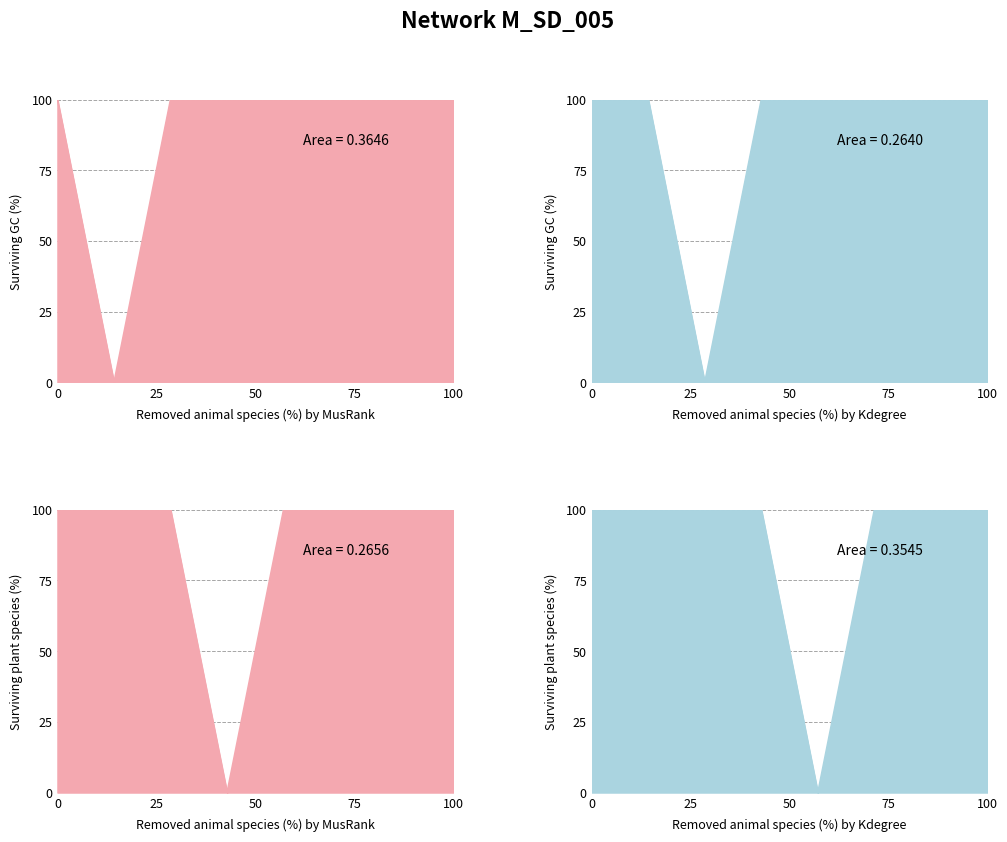

How many lines are shown in the chart?

4